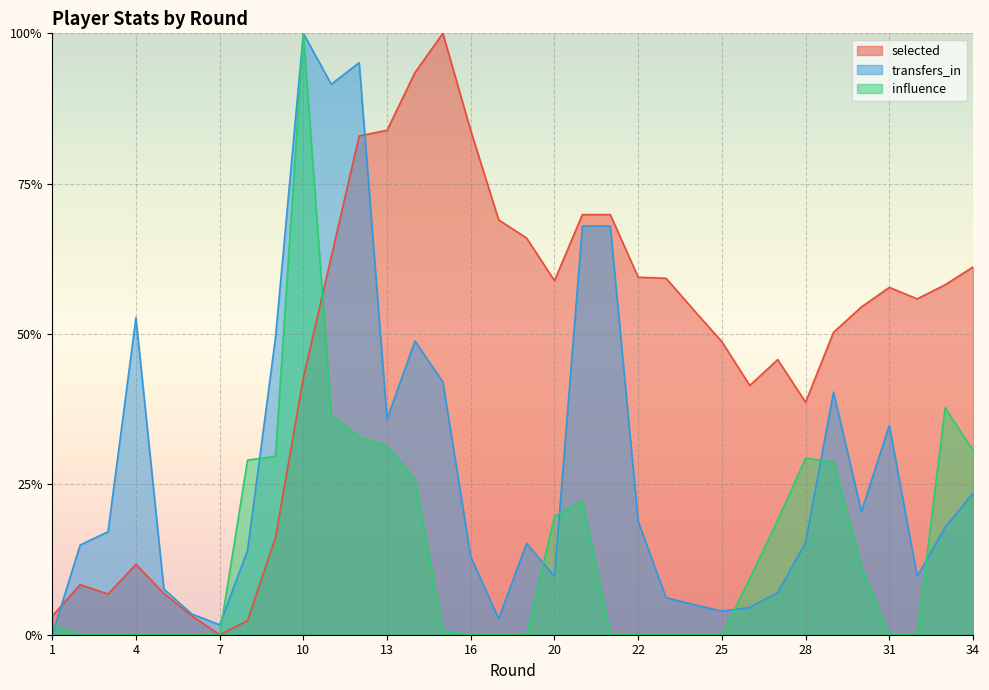

How many interior local peaks does the transfers_in series have?

7